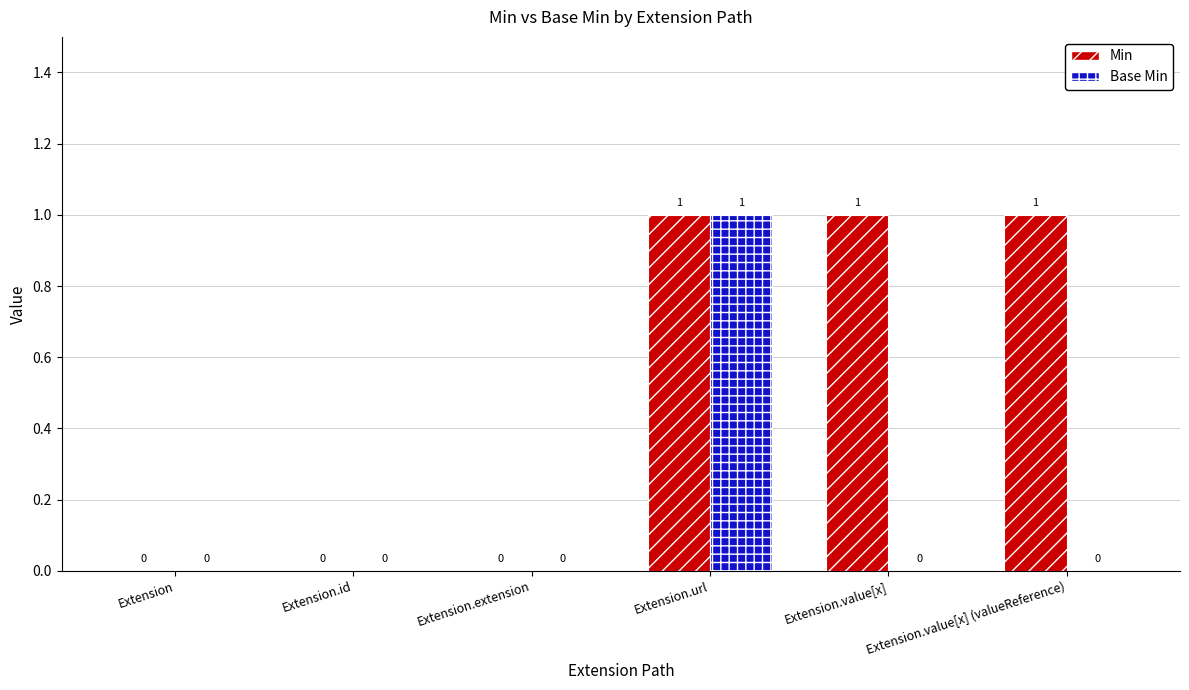

Is the value of Base Min at Extension.id greater than the value of Min at Extension.url?

No